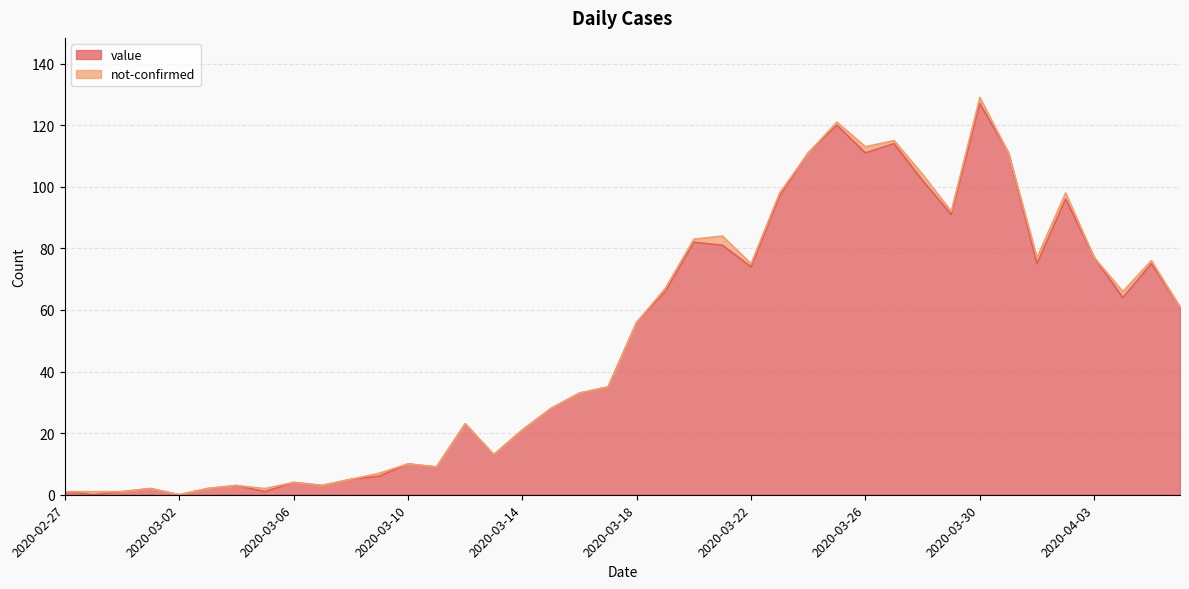

What is the difference between the maximum and minimum values?

127